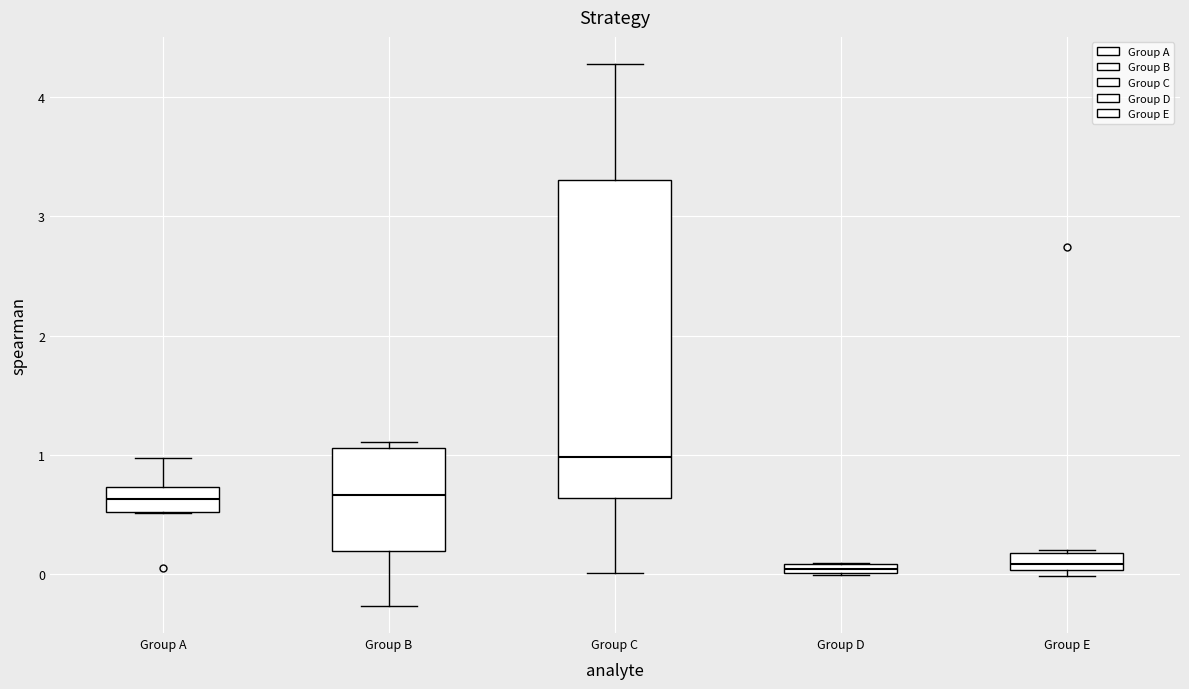

Where does the median line of the box for Group E sit on the y-axis? The values are not printed on the chart, so give them approximately, as read against the axis.

0.1